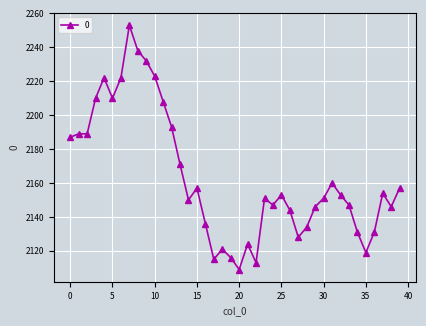

True or false: there are more than 1 points higher than both neighbors.

True